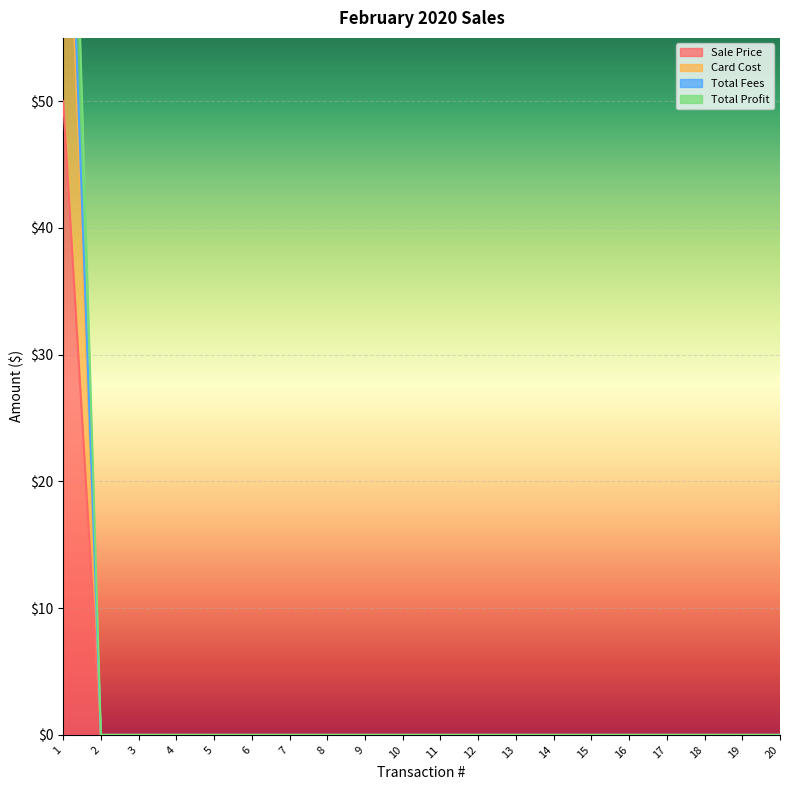

At which label does Total Fees reach its minimum?

2